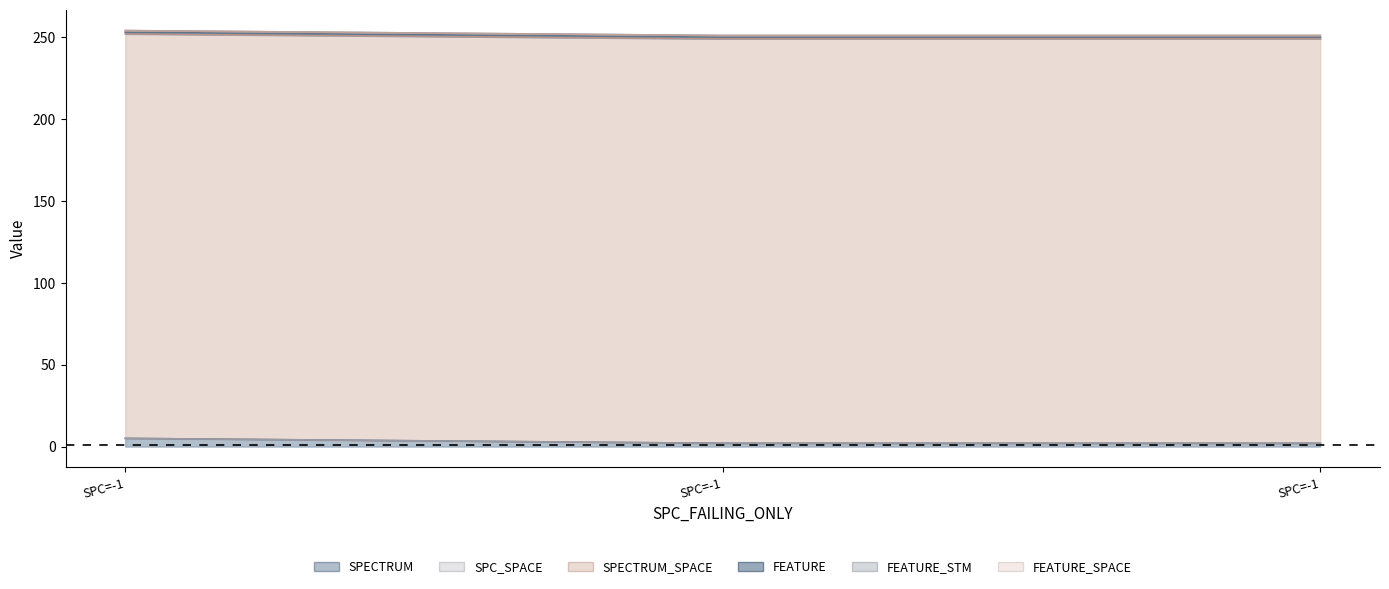

What are all the series names shown in the legend?

SPECTRUM, SPC_SPACE, SPECTRUM_SPACE, FEATURE, FEATURE_STM, FEATURE_SPACE